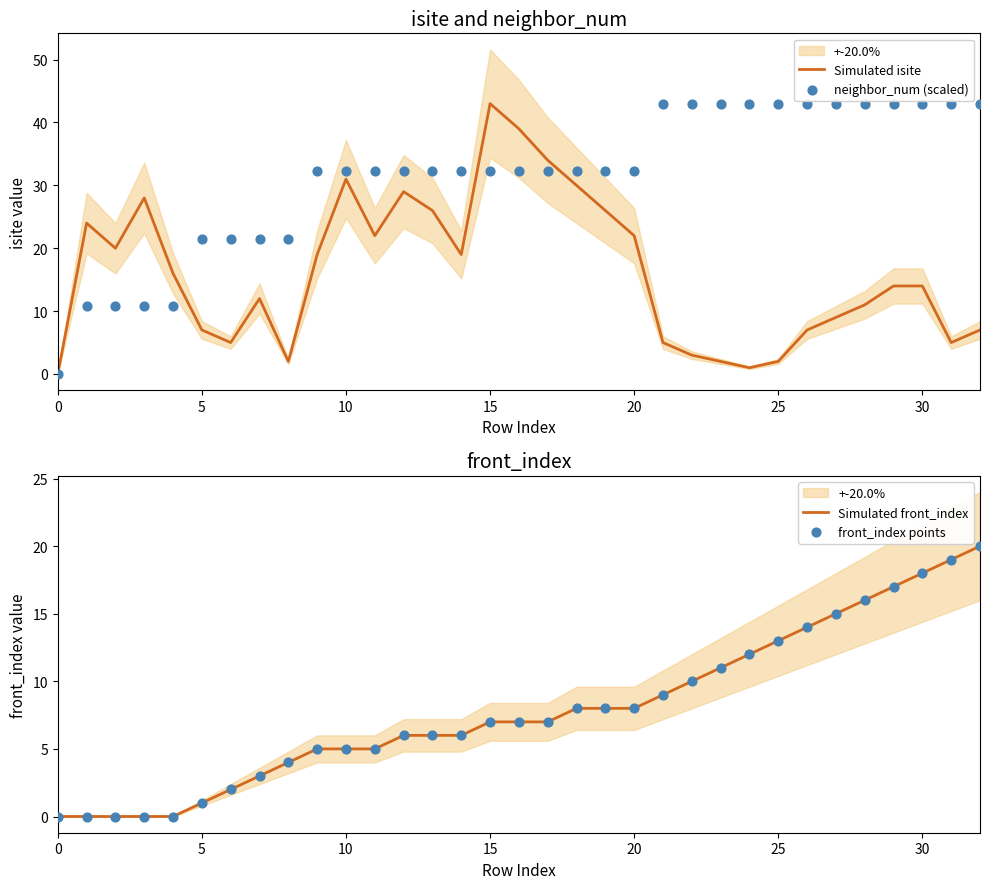

At which category is the sum across all series the highest?

30